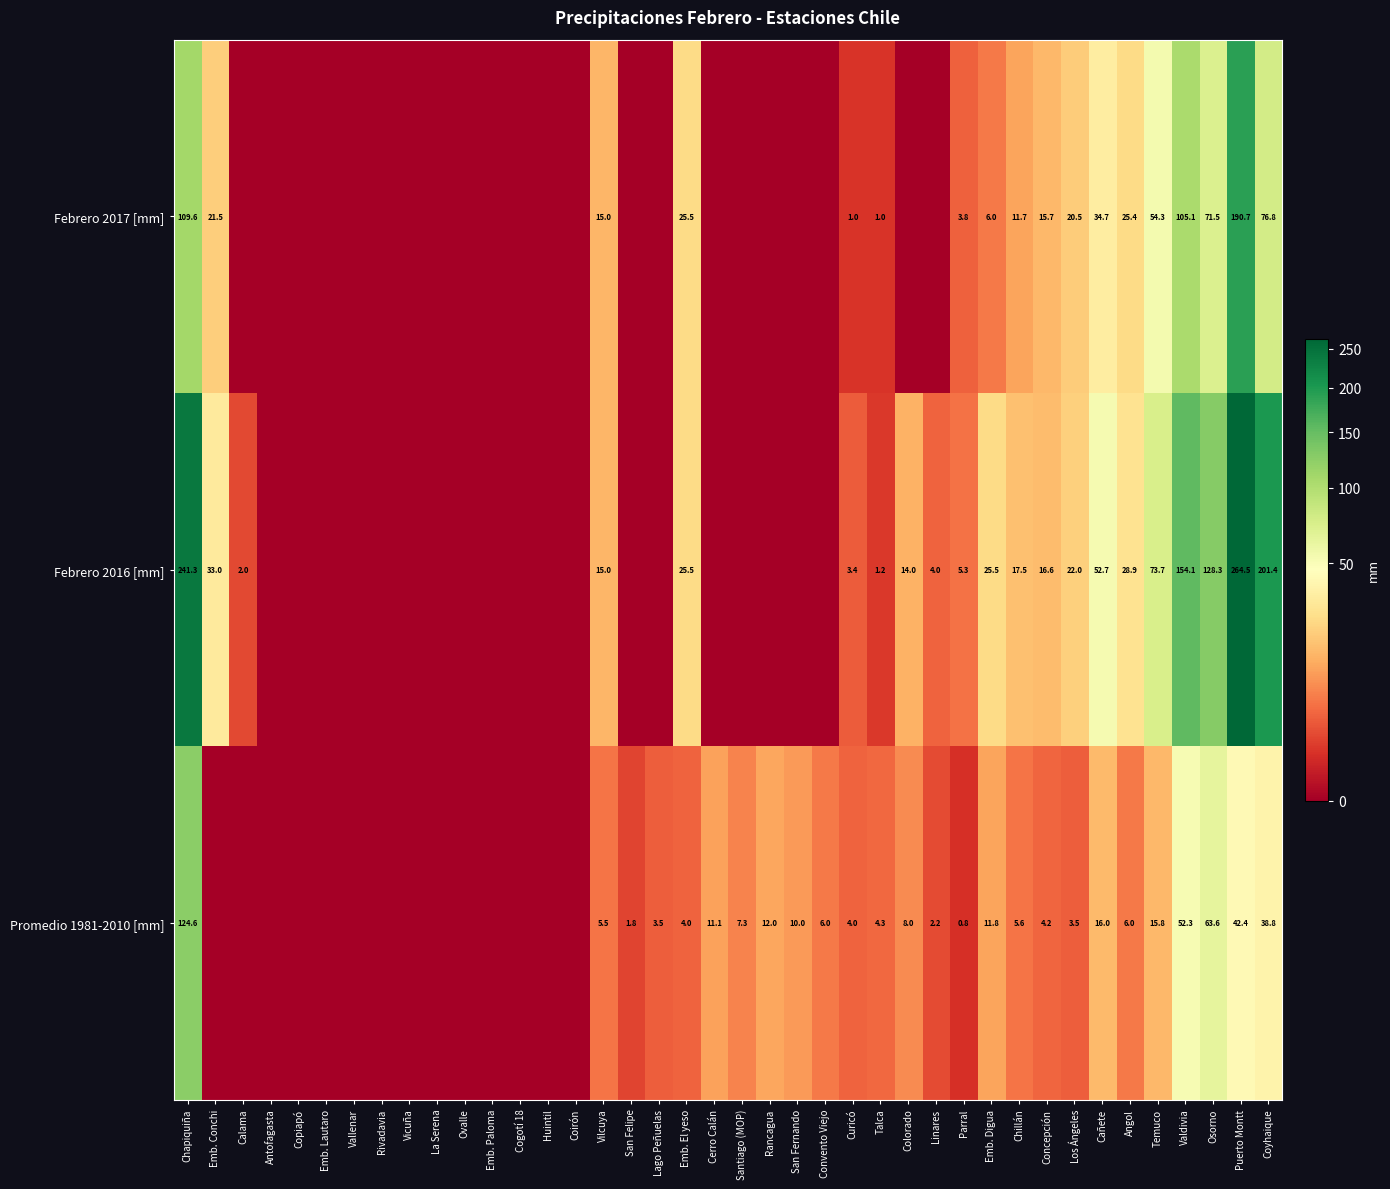

Is it true that Promedio 1981-2010 [mm] equals 8.0 at Colorado?

True